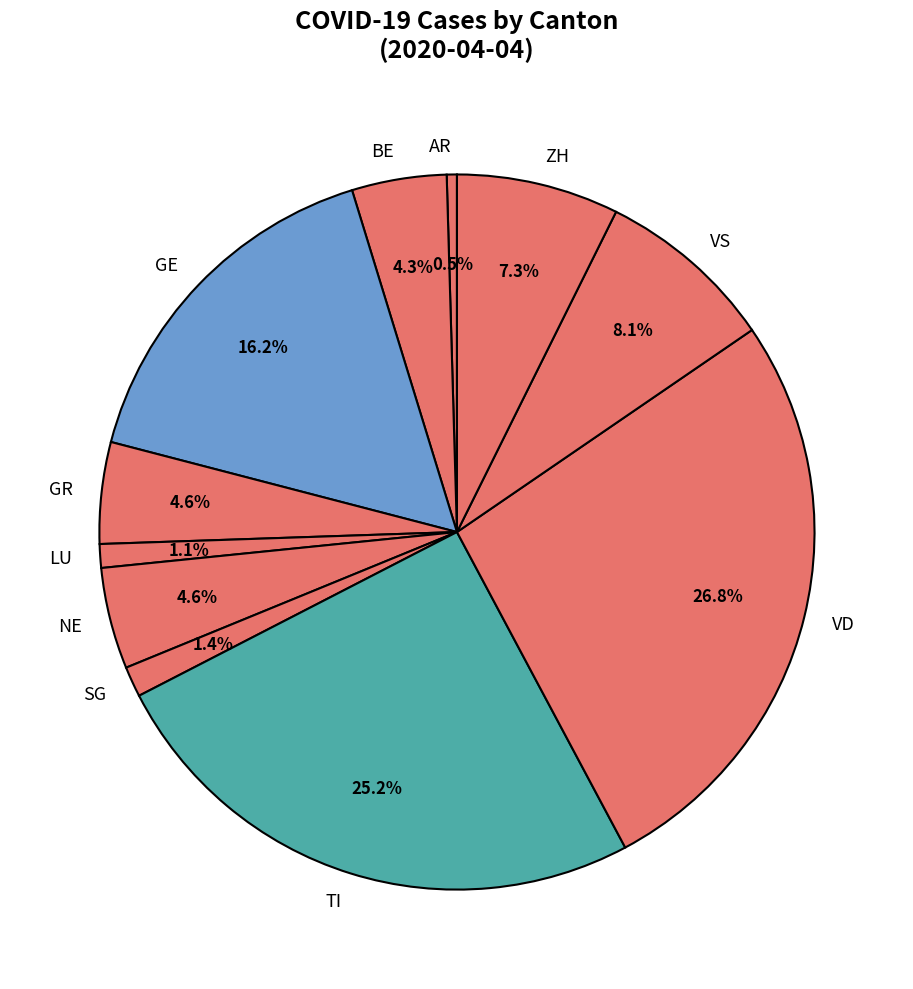

Which has a higher value, GE or VD?

VD